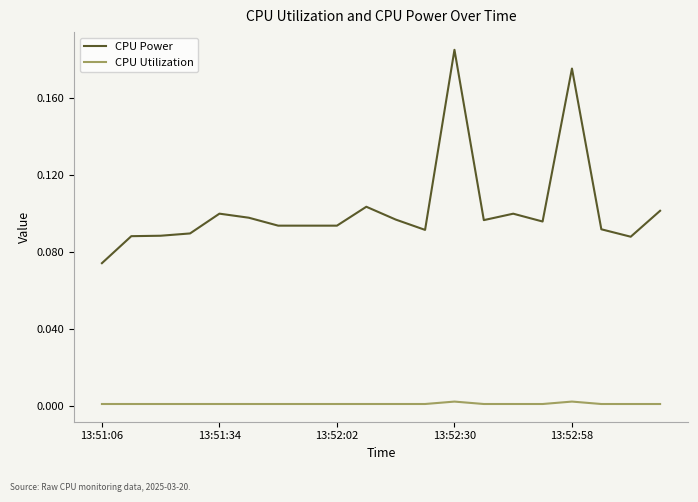

True or false: CPU Power and CPU Utilization cross at least once.

False